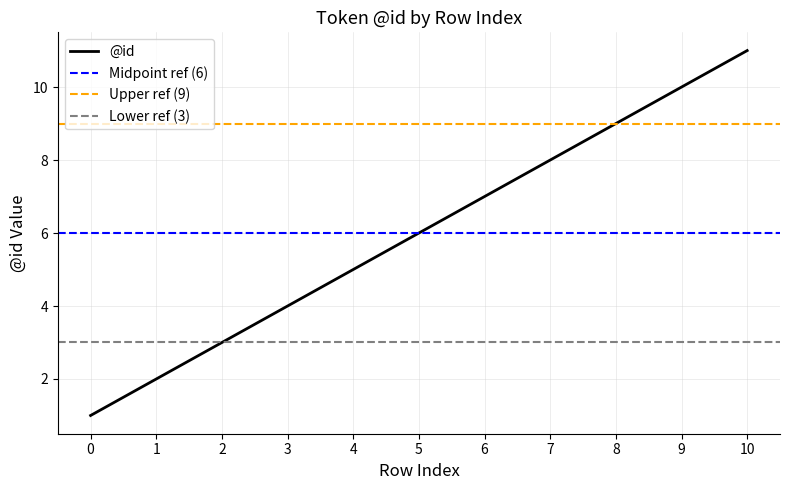

What is the difference between the maximum and second lowest values?

9